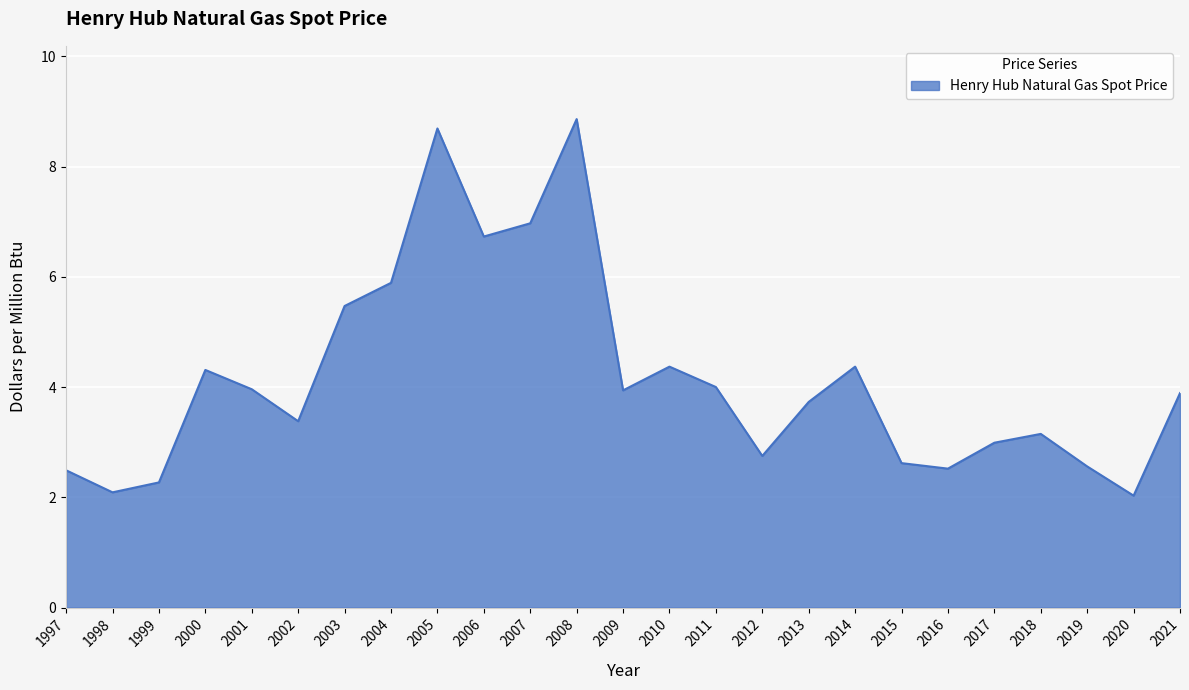

What is the greatest value displayed?

8.9